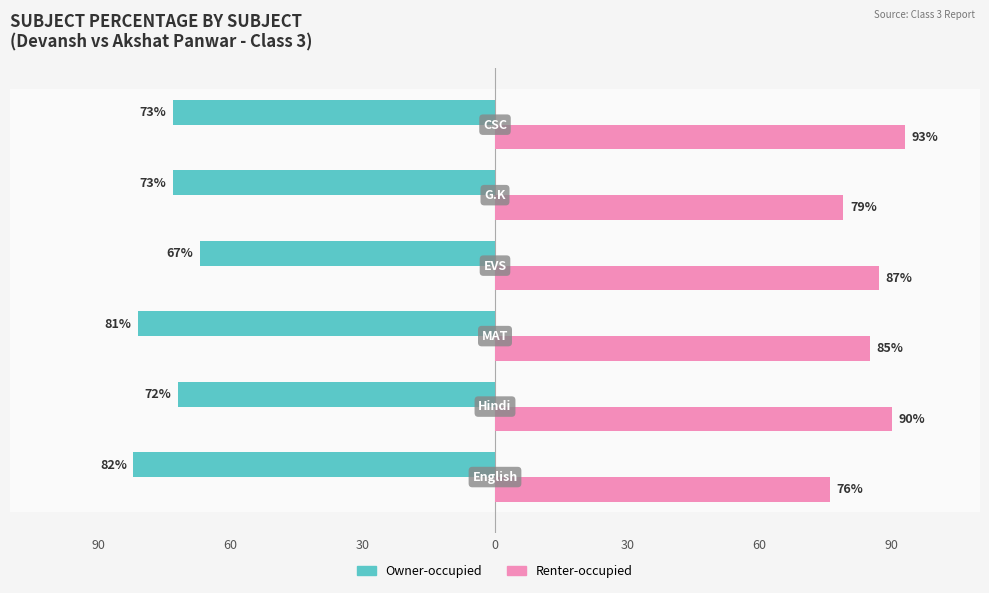

What is the maximum value for Owner-occupied?

-67